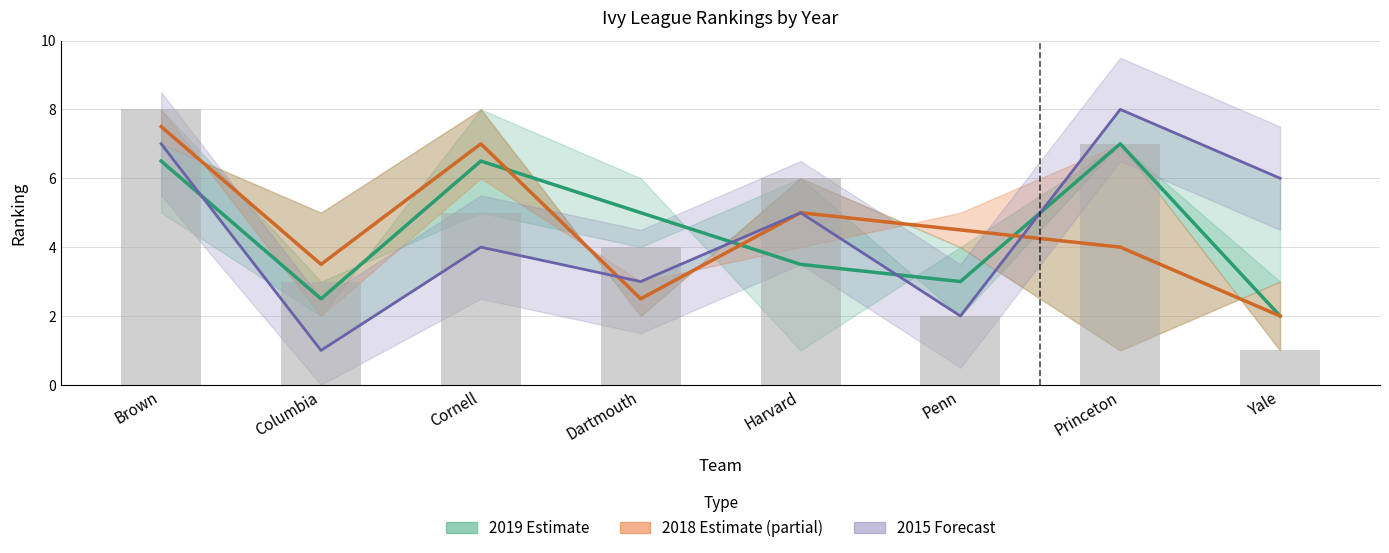

Reading left to right, what are all the values shown in this chart?

2019 Estimate: 6.5	2.5	6.5	5.0	3.5	3.0	7.0	2.0
2018 Estimate (partial): 7.5	3.5	7.0	2.5	5.0	4.5	4.0	2.0
2015 Forecast: 7.0	1.0	4.0	3.0	5.0	2.0	8.0	6.0
2017 Ranking: 8.0	3.0	5.0	4.0	6.0	2.0	7.0	1.0